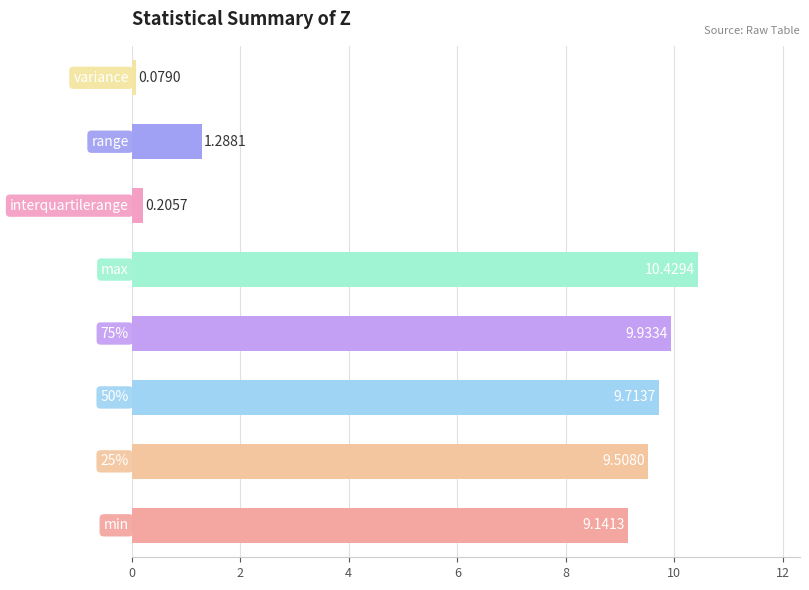

What is the difference between the maximum and minimum values?

10.4